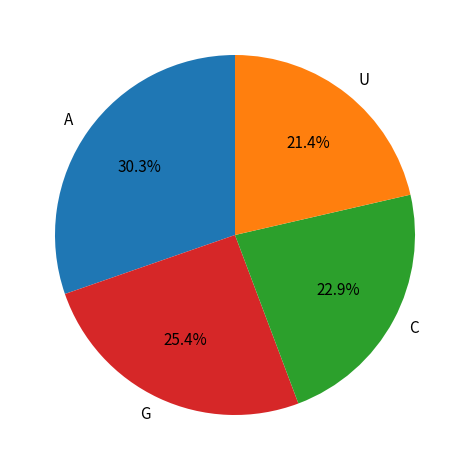

What percentage do C and U together represent?

44.3%